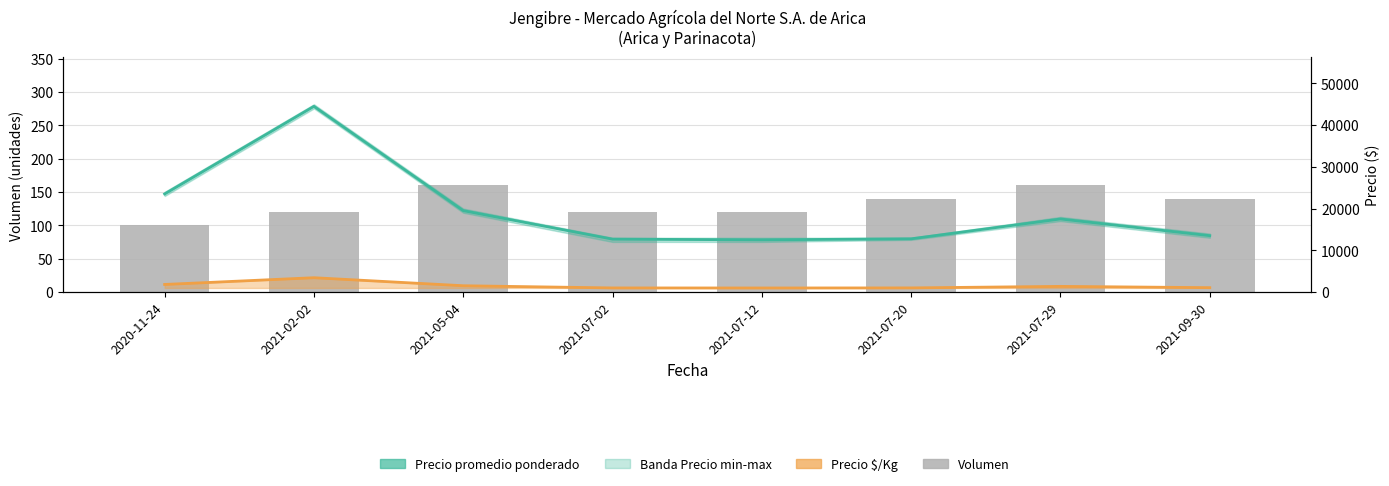

Reading left to right, transcribe all the data shown in this chart.

Volumen: 2020-11-24=100	2021-02-02=120	2021-05-04=160	2021-07-02=120	2021-07-12=120	2021-07-20=140	2021-07-29=160	2021-09-30=140
Precio promedio ponderado: 2020-11-24=23500	2021-02-02=44500	2021-05-04=19500	2021-07-02=12667	2021-07-12=12500	2021-07-20=12750	2021-07-29=17500	2021-09-30=13500